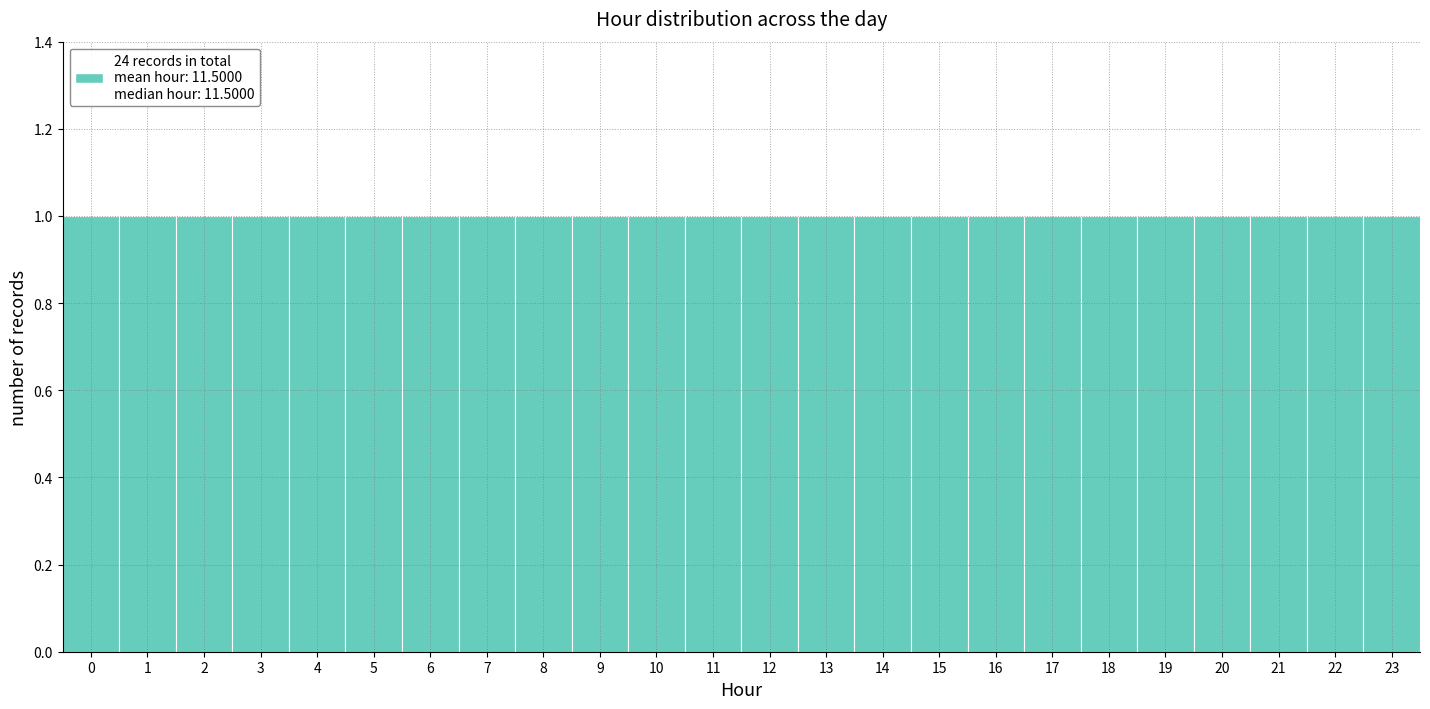

Reading left to right, transcribe this chart: for each bar, give the range it covers on the x-axis and its height. The values are not printed on the chart, so give them approximately, as read against the axis.

-0.5 to 0.5: 1
0.5 to 1.5: 1
1.5 to 2.5: 1
2.5 to 3.5: 1
3.5 to 4.5: 1
4.5 to 5.5: 1
5.5 to 6.5: 1
6.5 to 7.5: 1
7.5 to 8.5: 1
8.5 to 9.5: 1
9.5 to 10.5: 1
10.5 to 11.5: 1
11.5 to 12.5: 1
12.5 to 13.5: 1
13.5 to 14.5: 1
14.5 to 15.5: 1
15.5 to 16.5: 1
16.5 to 17.5: 1
17.5 to 18.5: 1
18.5 to 19.5: 1
19.5 to 20.5: 1
20.5 to 21.5: 1
21.5 to 22.5: 1
22.5 to 23.5: 1